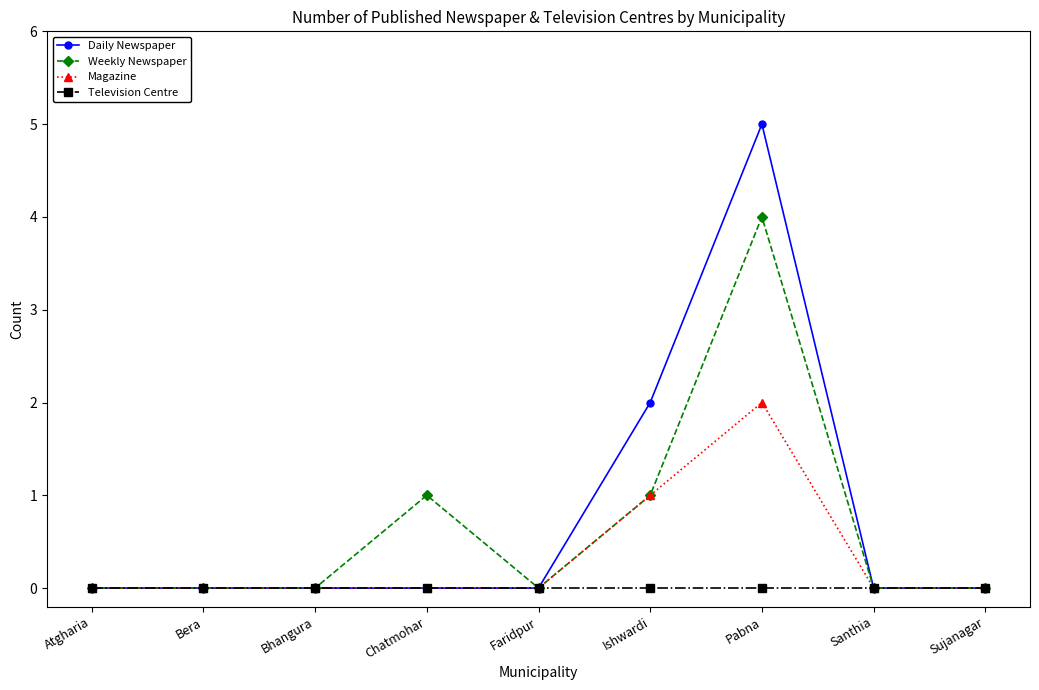

At which label does Magazine reach its peak?

Pabna